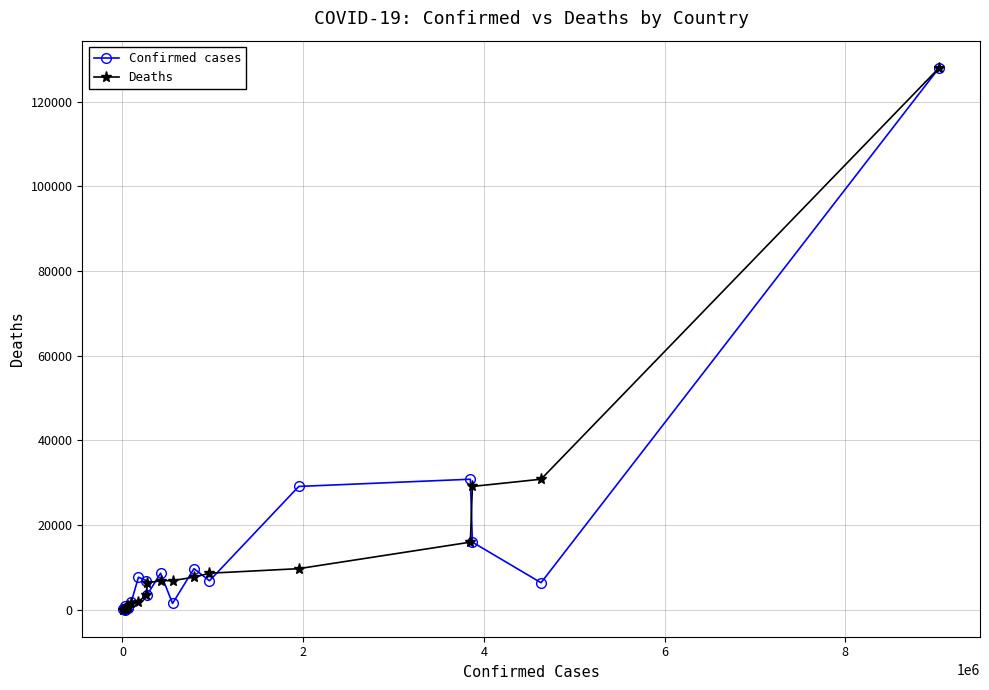

What is the sum of all Confirmed cases values?

259153